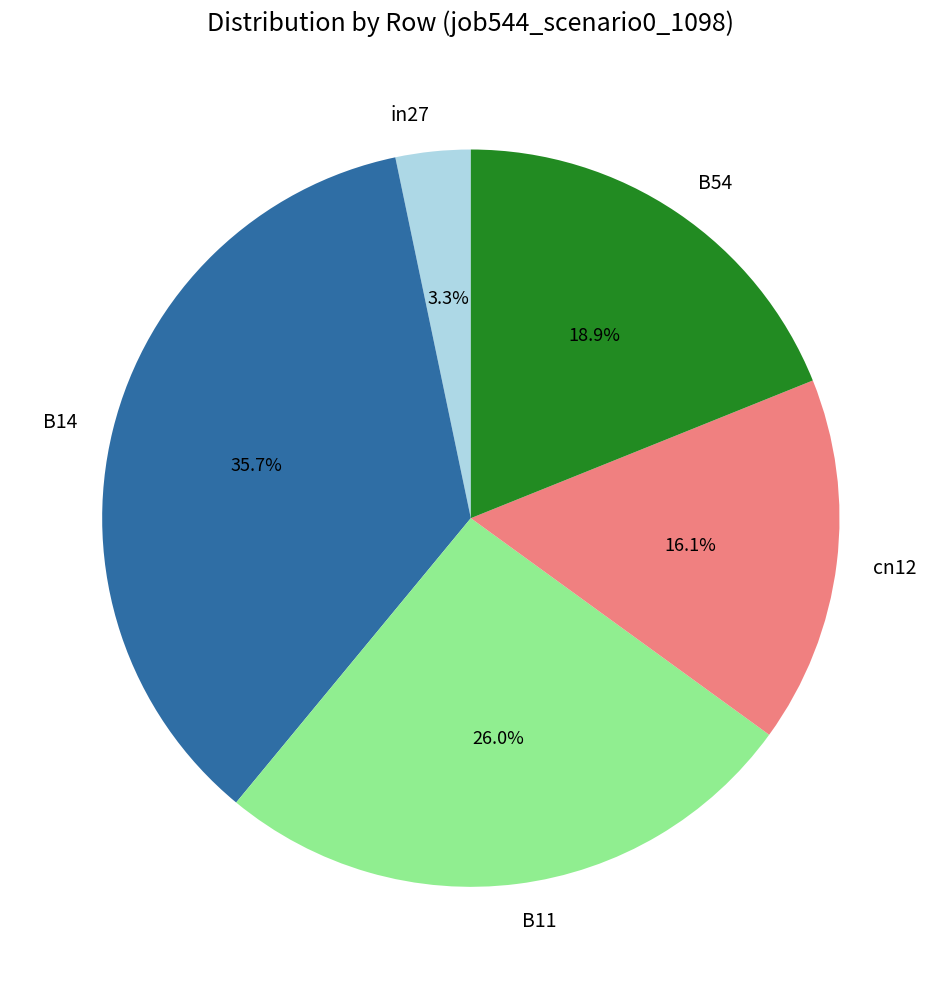

Rank the categories by value from lowest to highest.

in27, cn12, B54, B11, B14